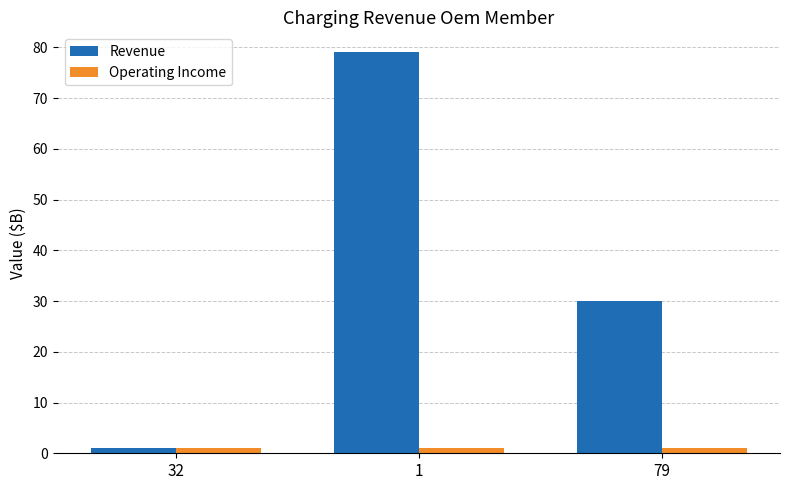

What is the label of the 3rd bar from the left?

79